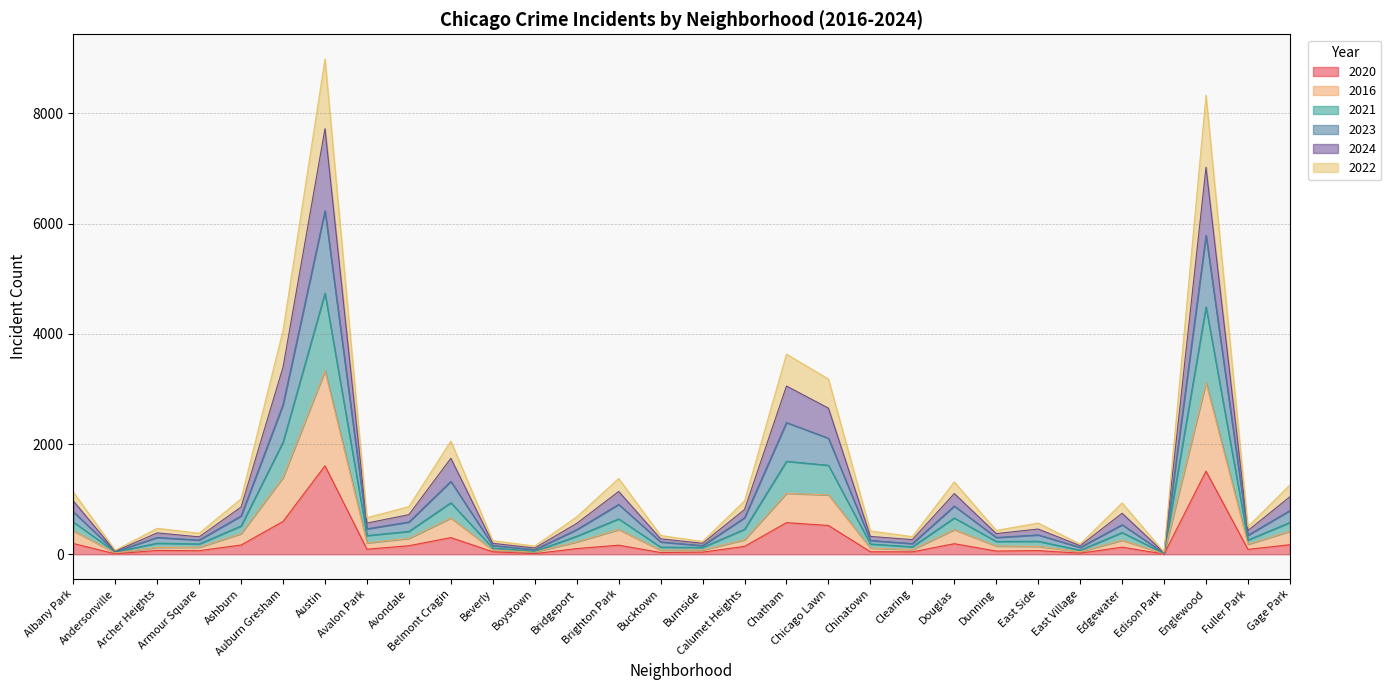

What is the maximum value for 2020?

1606